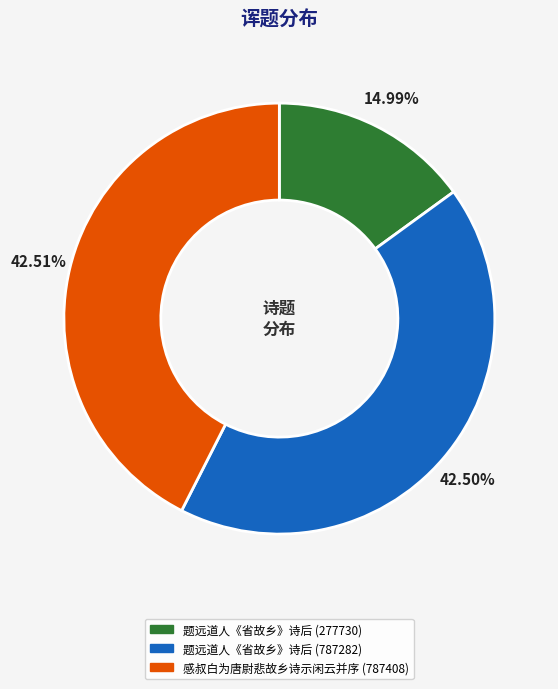

To the nearest percent, what percentage of the pie is 题远道人《省故乡》诗后 (277730)?

15%